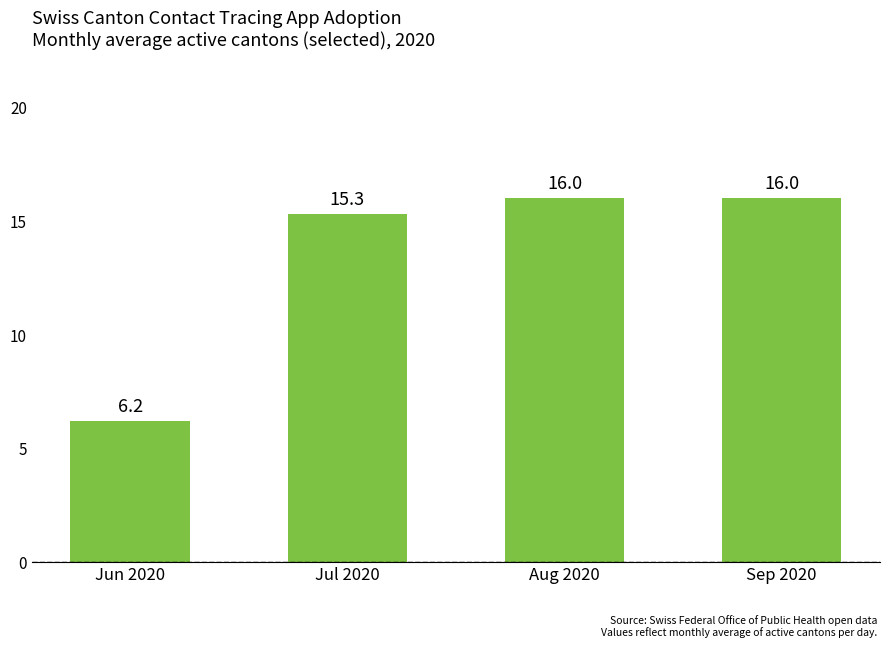

What is the value of the 4th bar from the left?

16.0